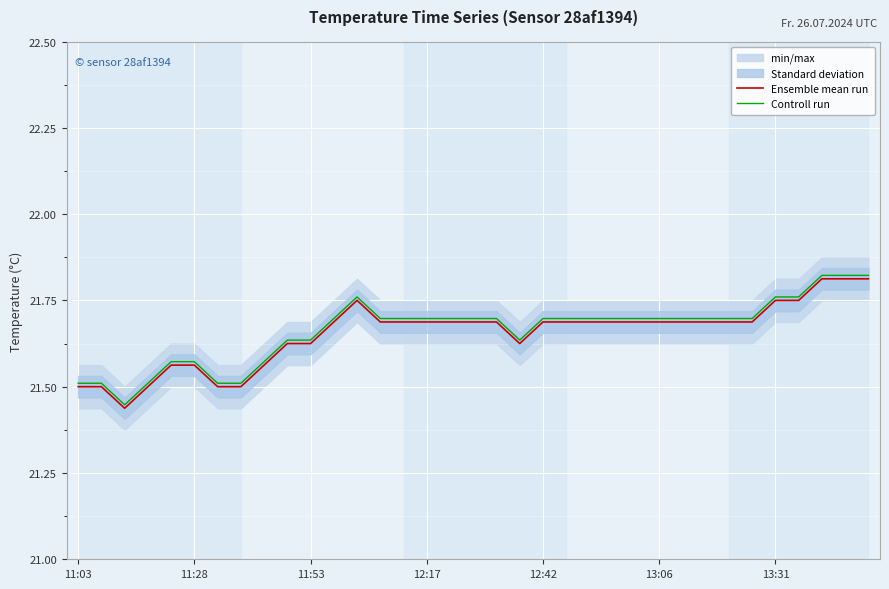

True or false: Controll run has a value of 33.7 at 11:53.

False